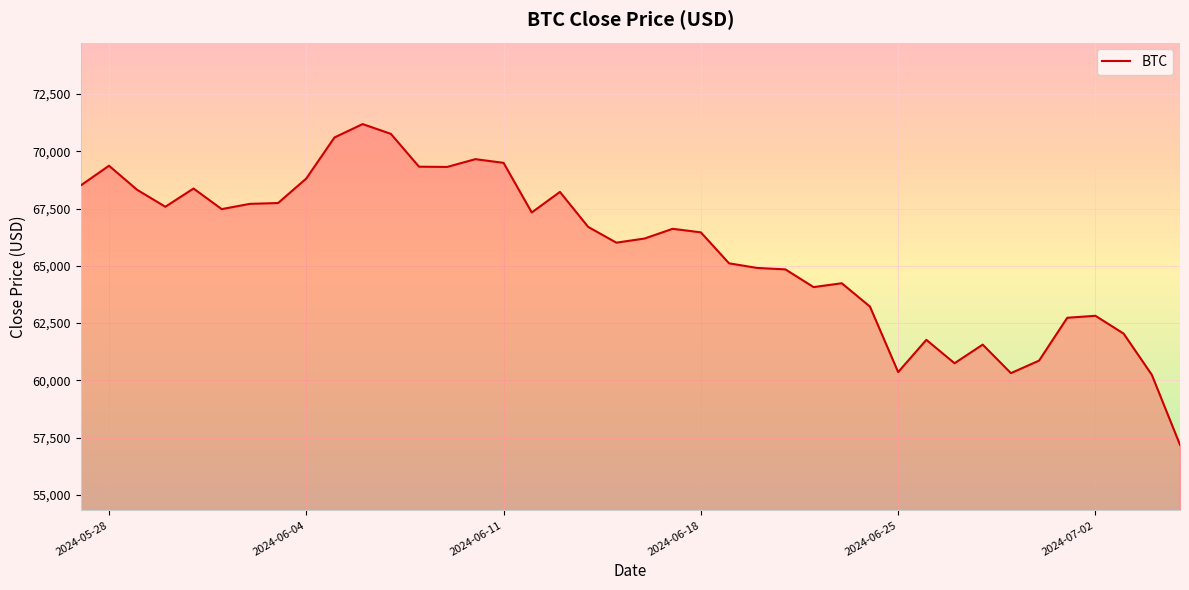

What is the smallest value displayed?

57189.2